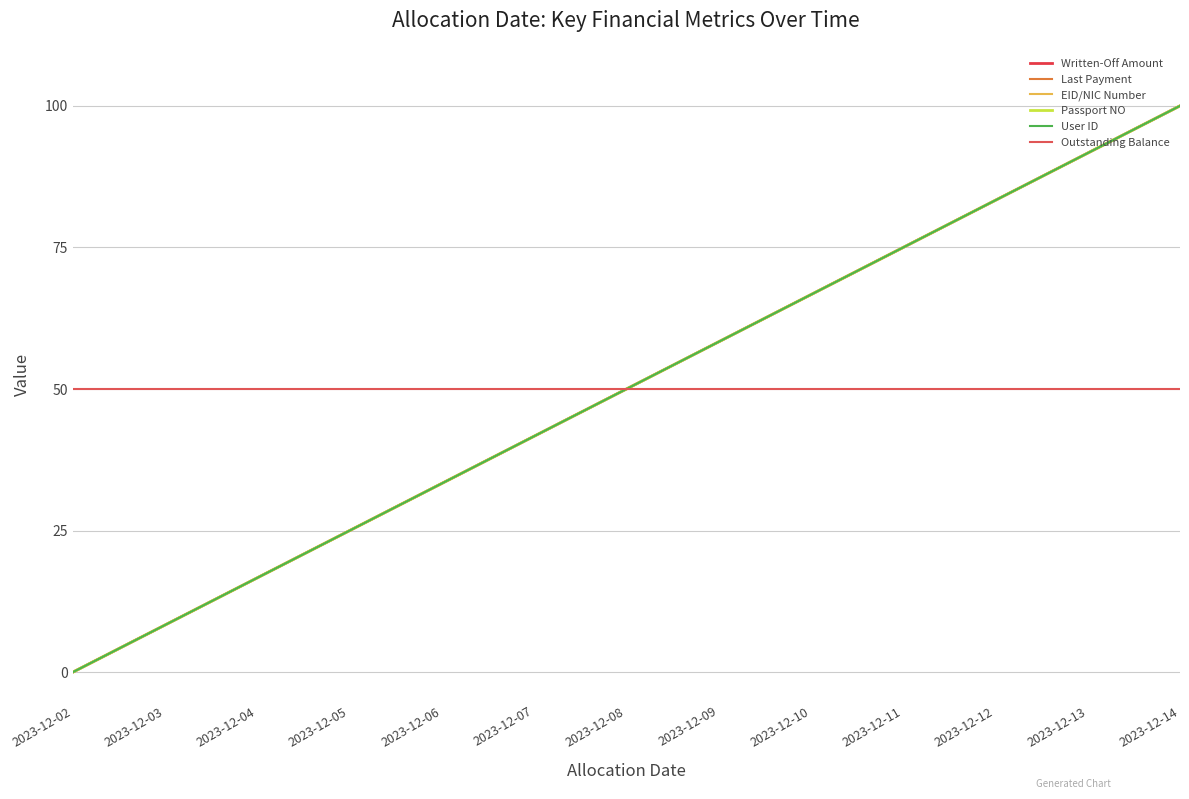

What is the approximate value of User ID at 2023-12-12?

83.3